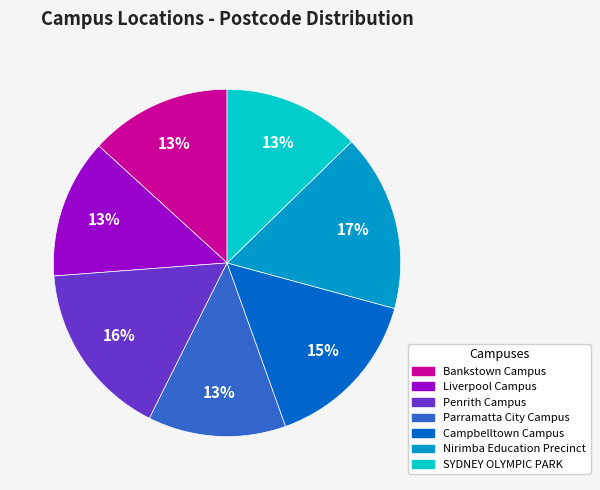

To the nearest percent, what portion does Parramatta City Campus represent?

13%